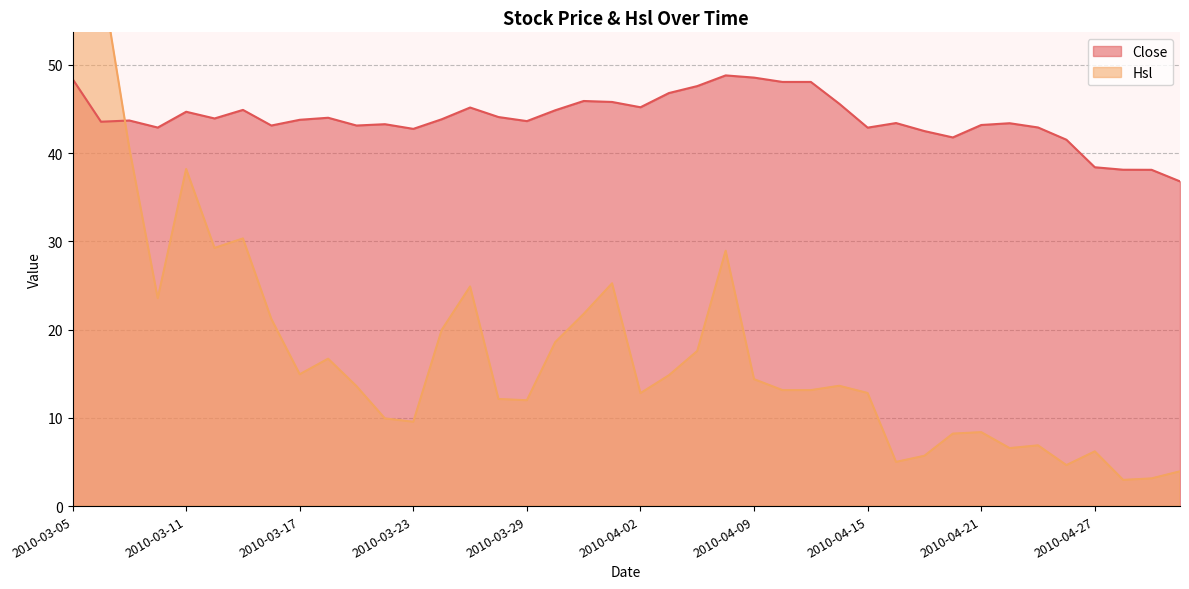

At how many categories does at least one series exceed 16?

40